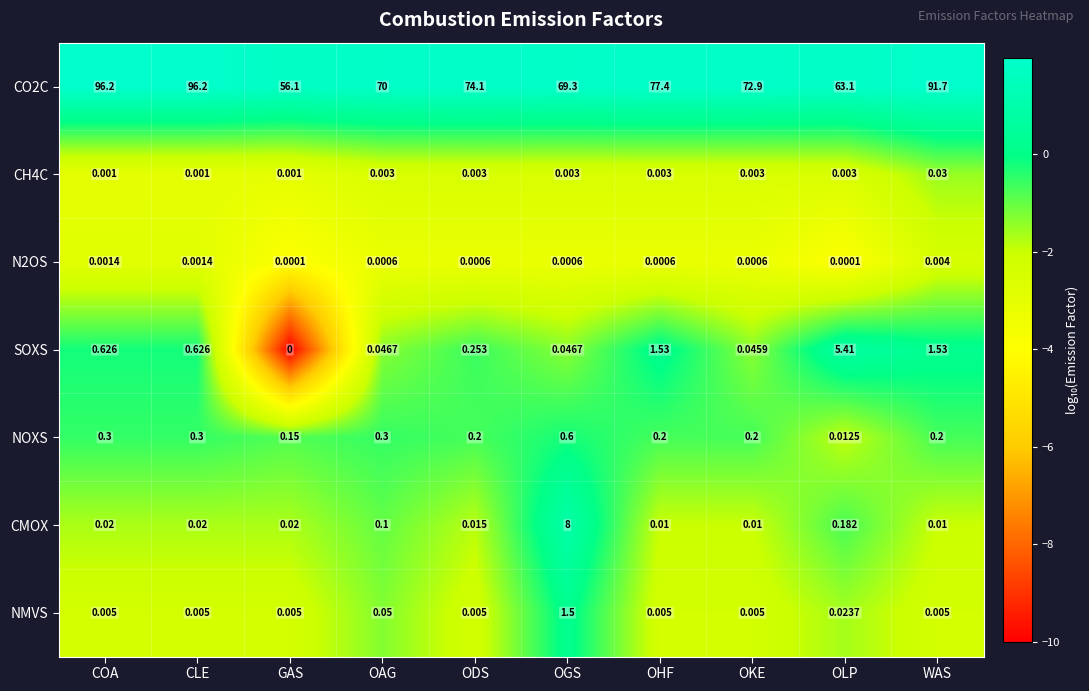

Where is CO2C nearest to the value 76?

OHF